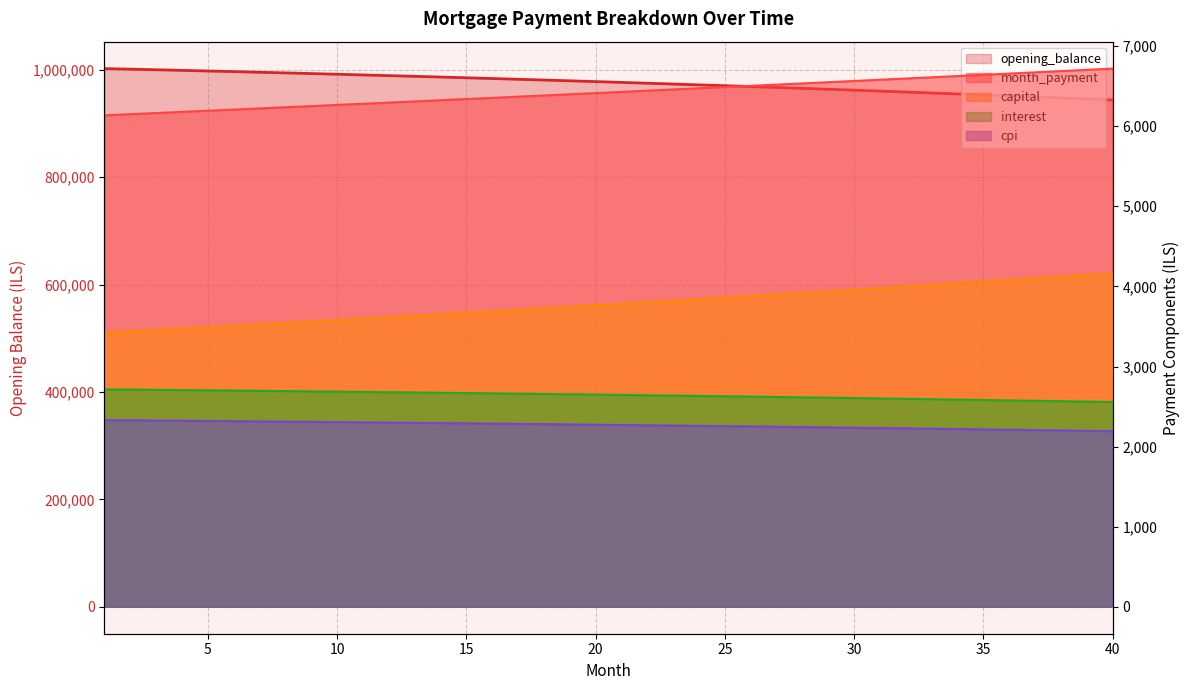

True or false: month_payment and cpi cross at least once.

False